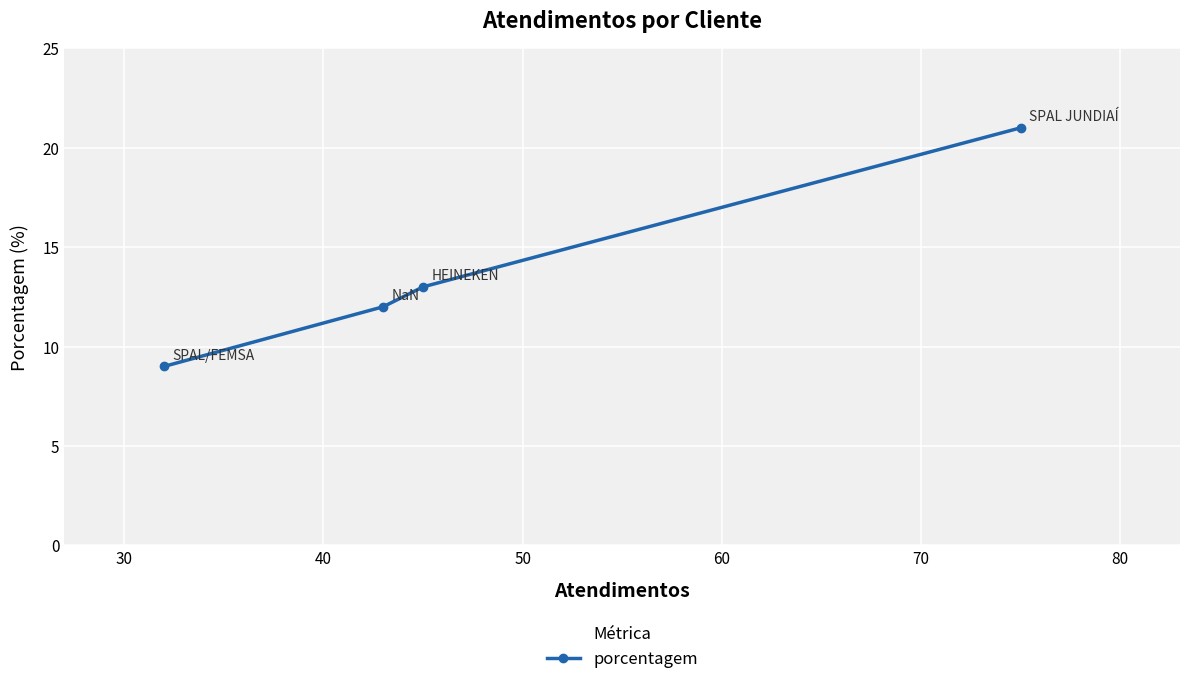

What is the value of the 1st point from the left?

9